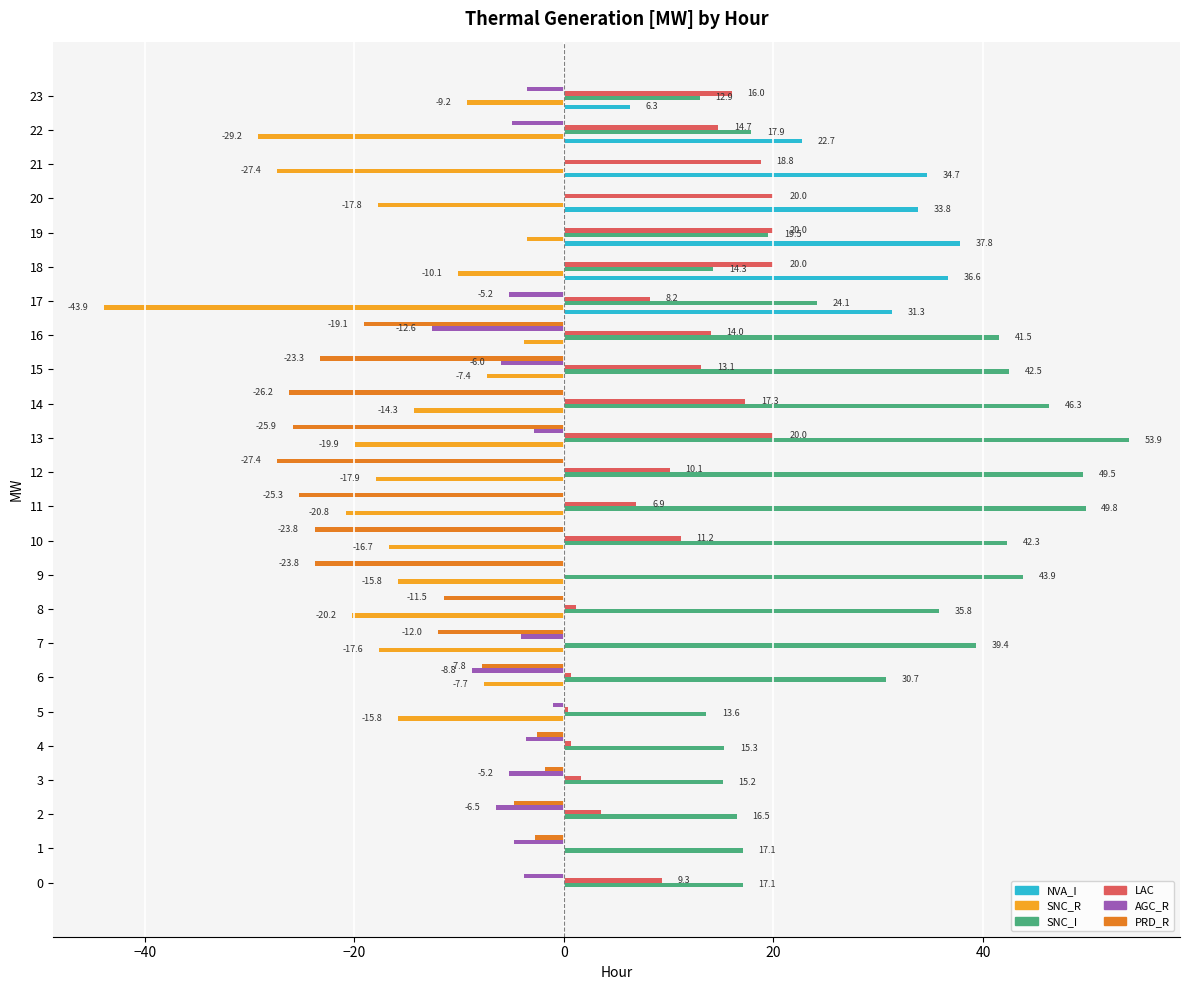

True or false: LAC has a value of 32.0 at 20.

False